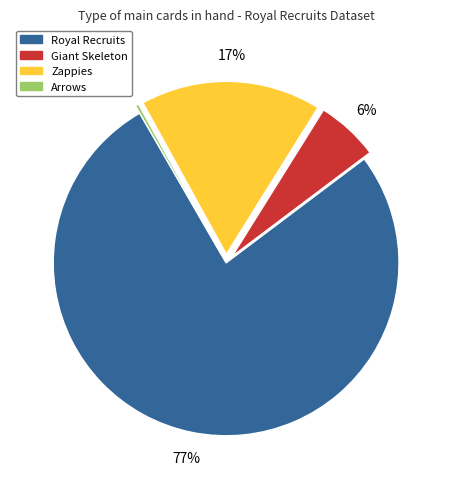

Between Giant Skeleton and Royal Recruits, which is larger?

Royal Recruits